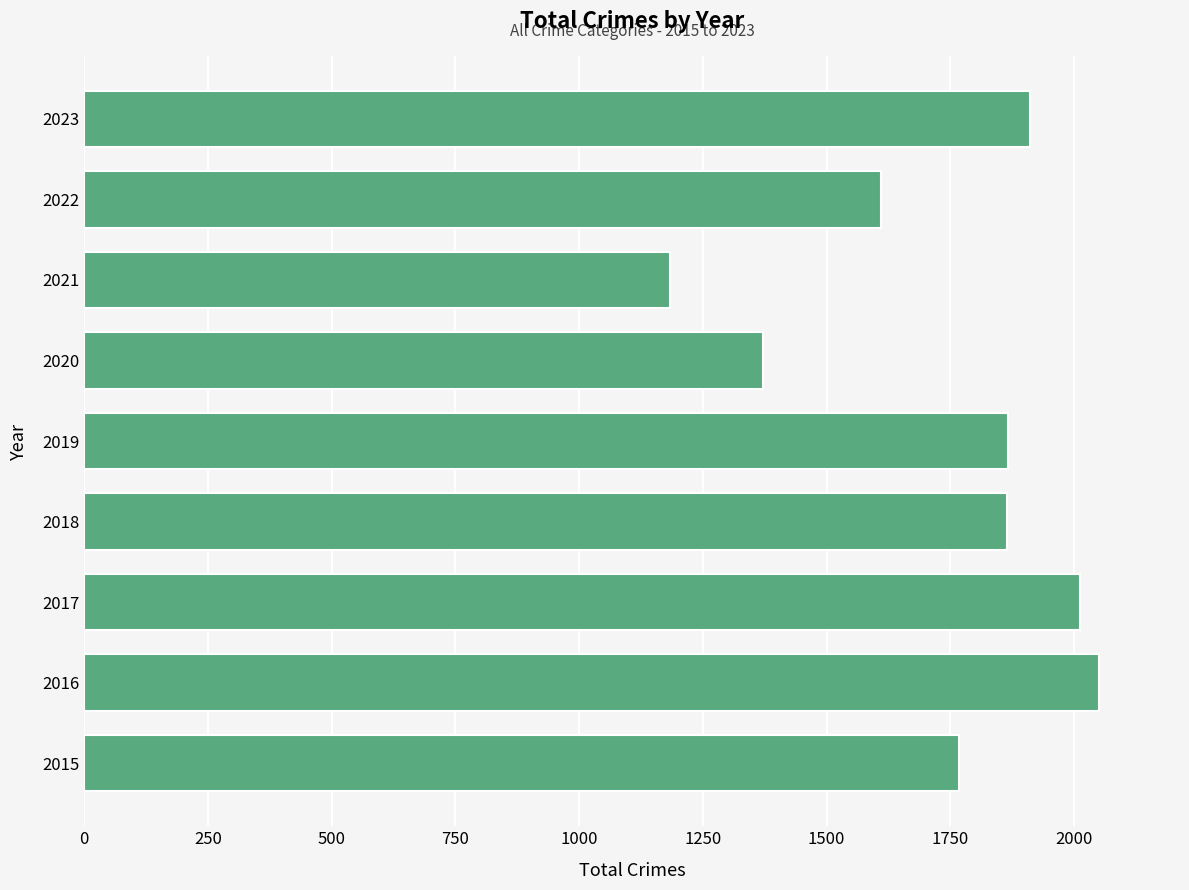

Count the number of categories in the chart.

9